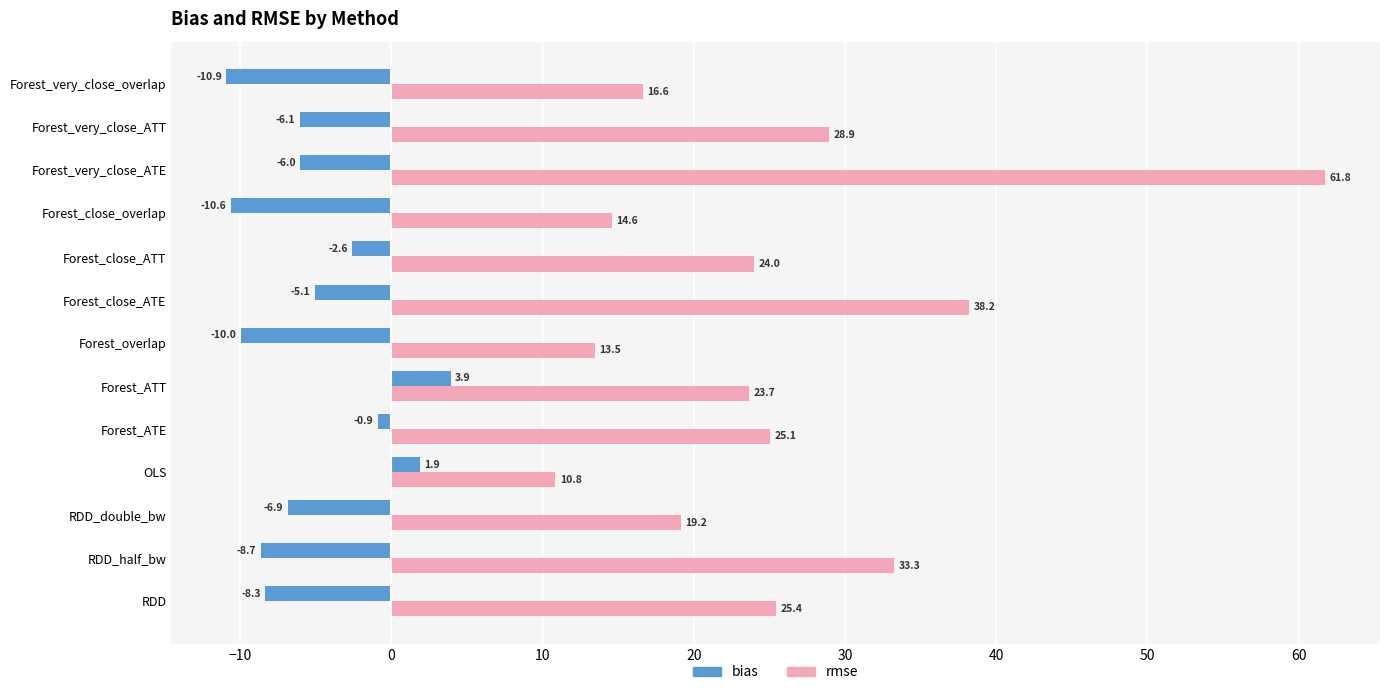

What is the highest value of the bias series?

3.9